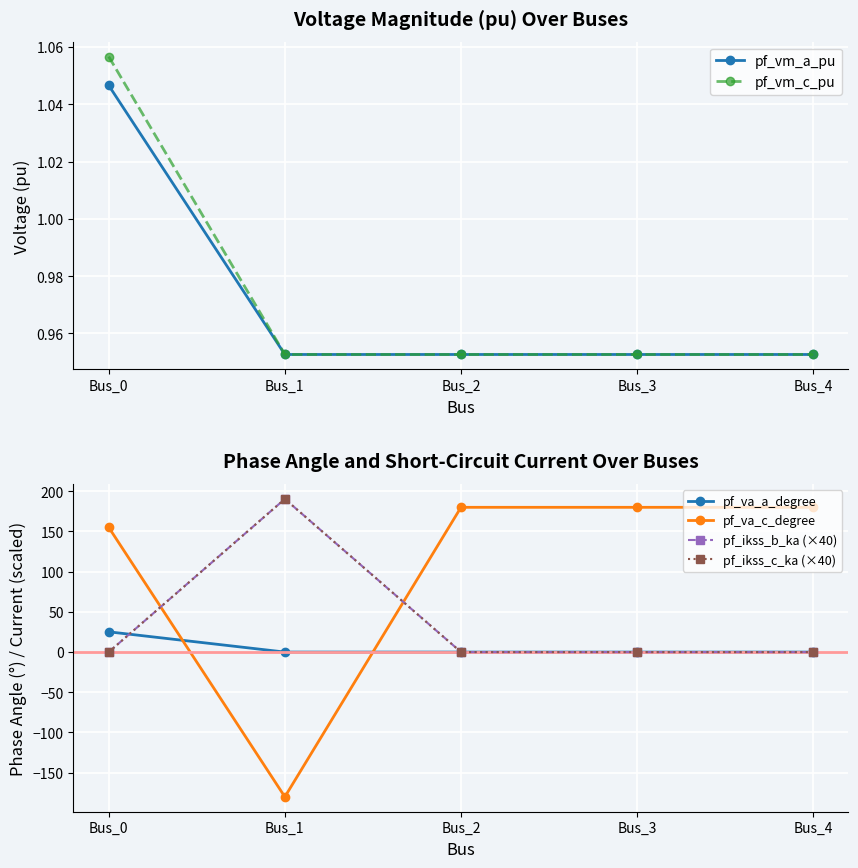

How many intersections are there between pf_va_c_degree and pf_ikss_c_ka (×40)?

2